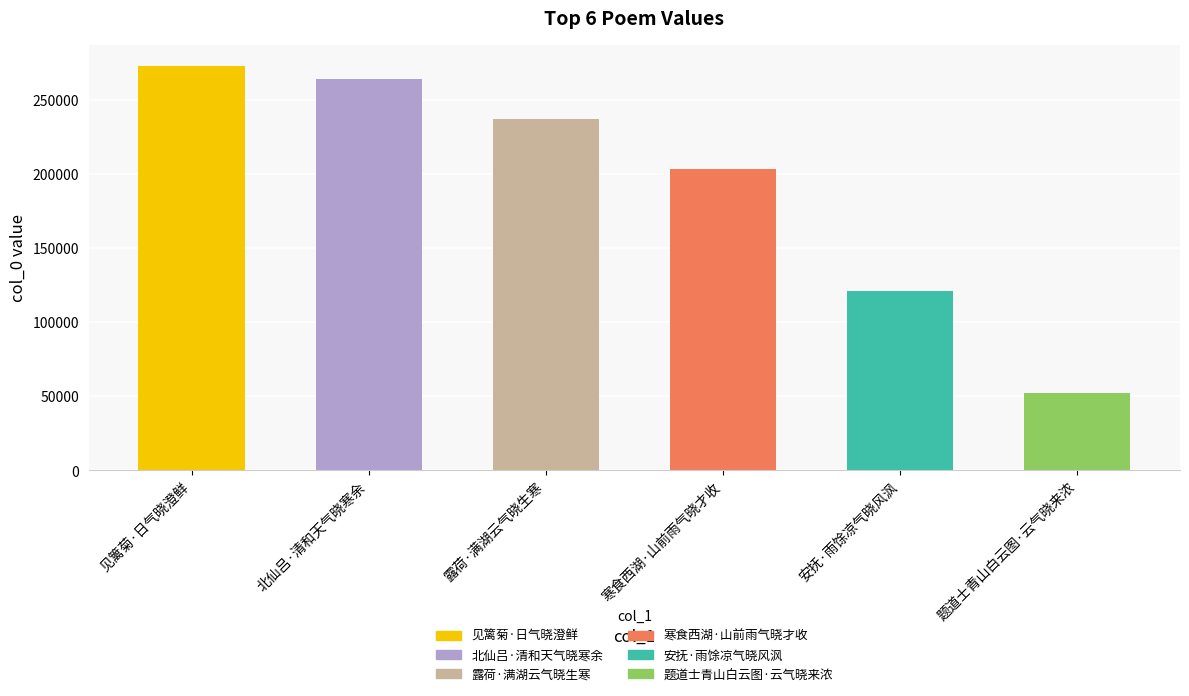

Rank the categories by value from highest to lowest.

见篱菊·日气晓澄鲜, 北仙吕·清和天气晓寒余, 露荷·满湖云气晓生寒, 寒食西湖·山前雨气晓才收, 安抚·雨馀凉气晓风沨, 题道士青山白云图·云气晓来浓